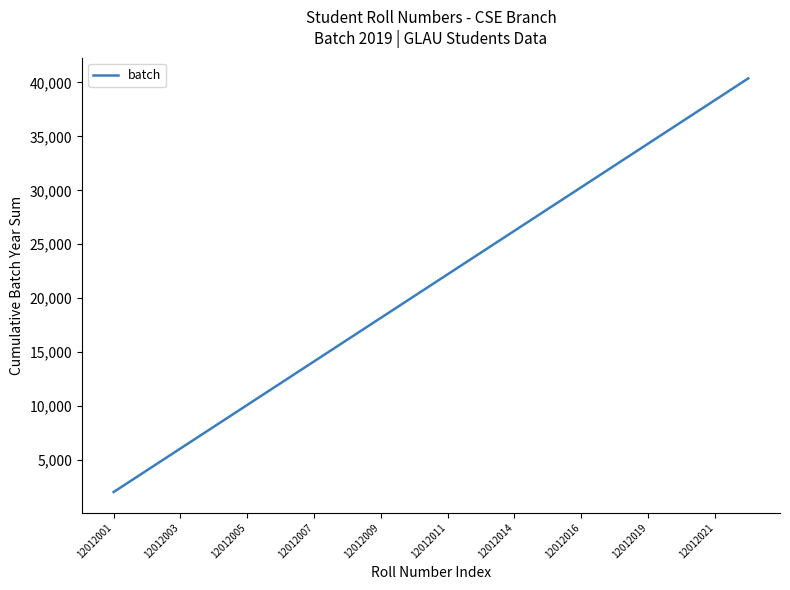

What is the smallest value displayed?

2019